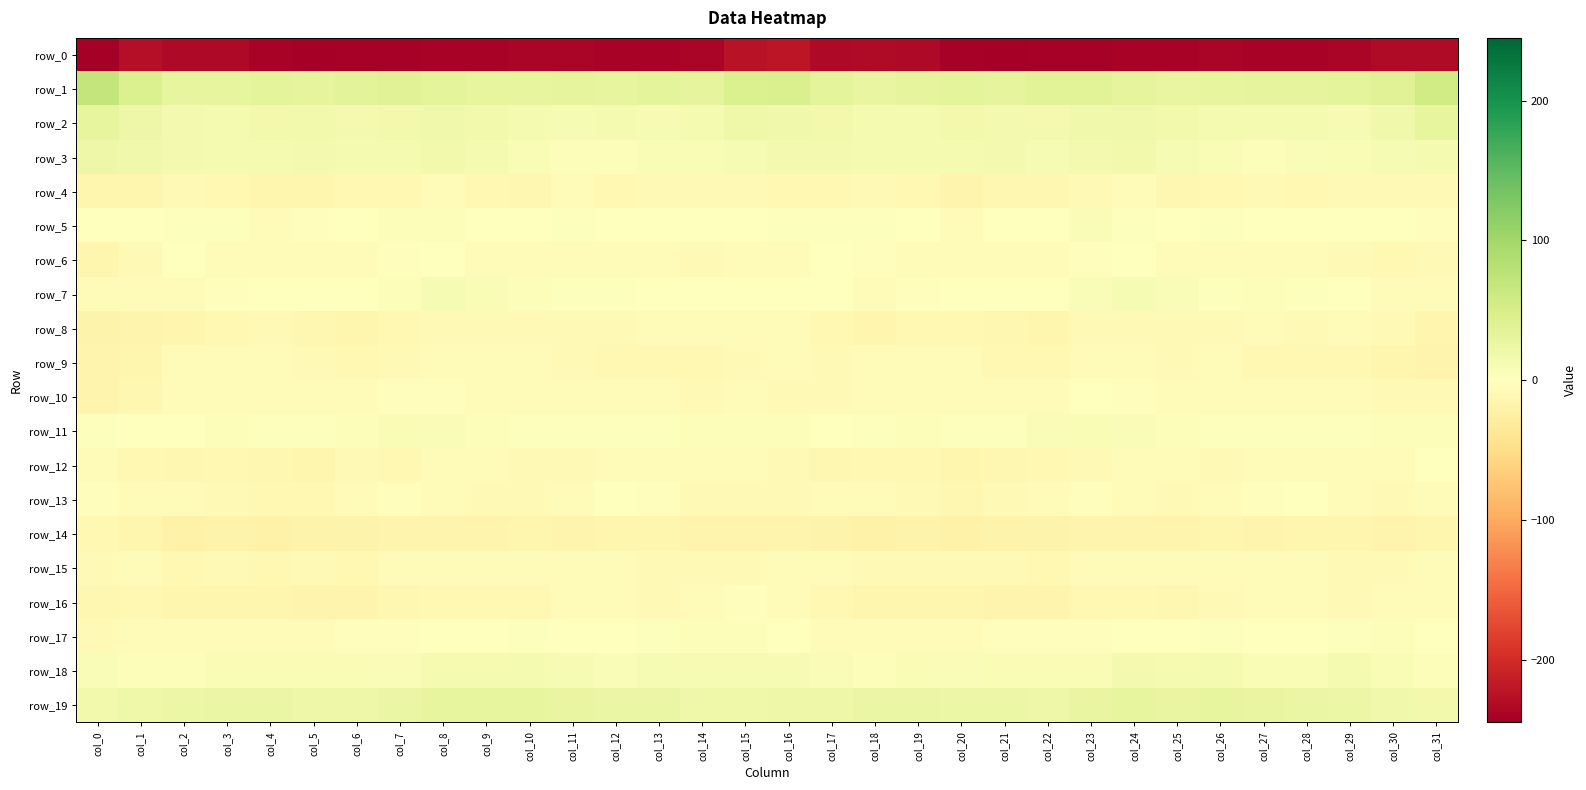

True or false: row_0 has a value of -99.4 at col_1.

False